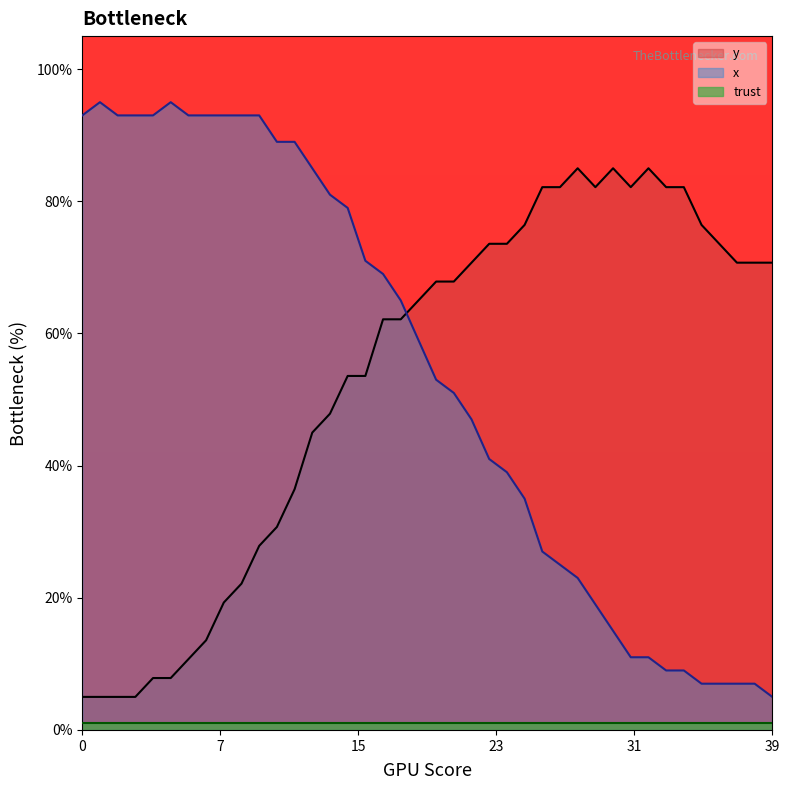

How many lines are shown in the chart?

3